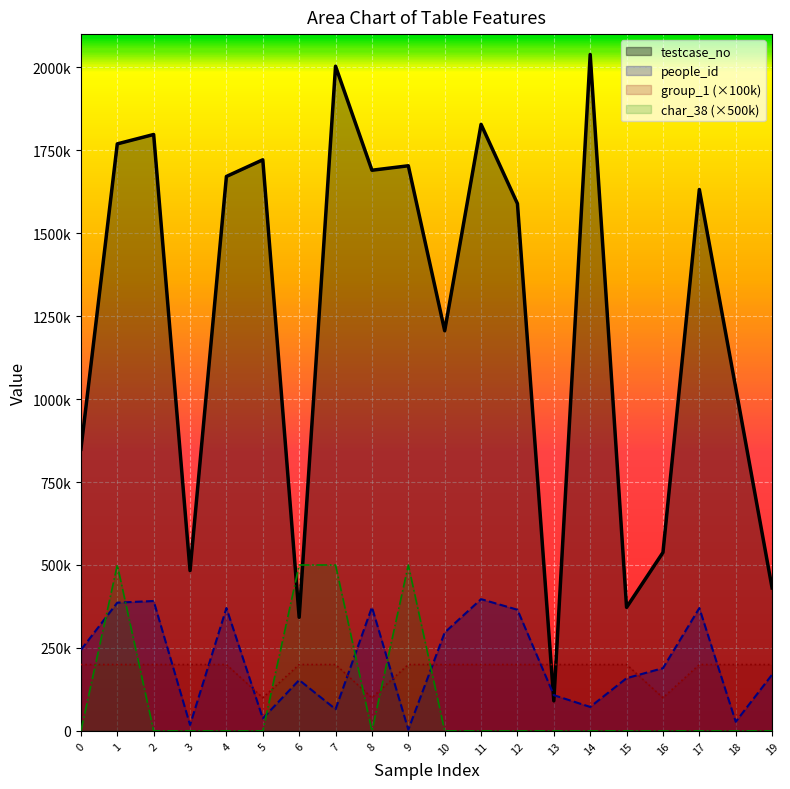

Between which two adjacent categories do char_38 and testcase_no first intersect?

5 and 6